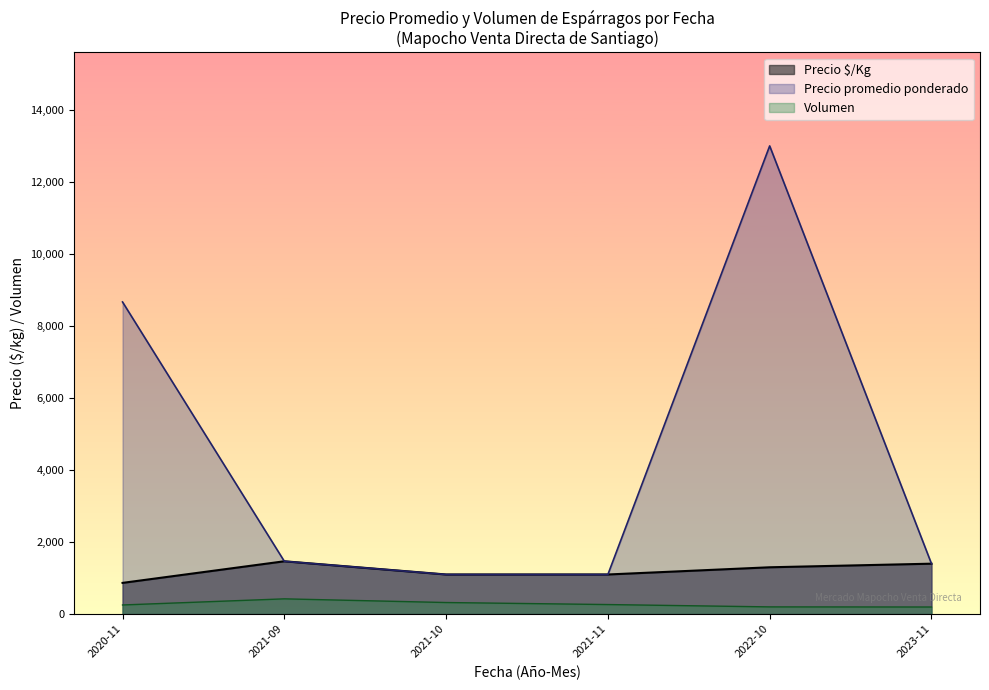

Where is Precio promedio ponderado nearest to the value 7050?

2020-11